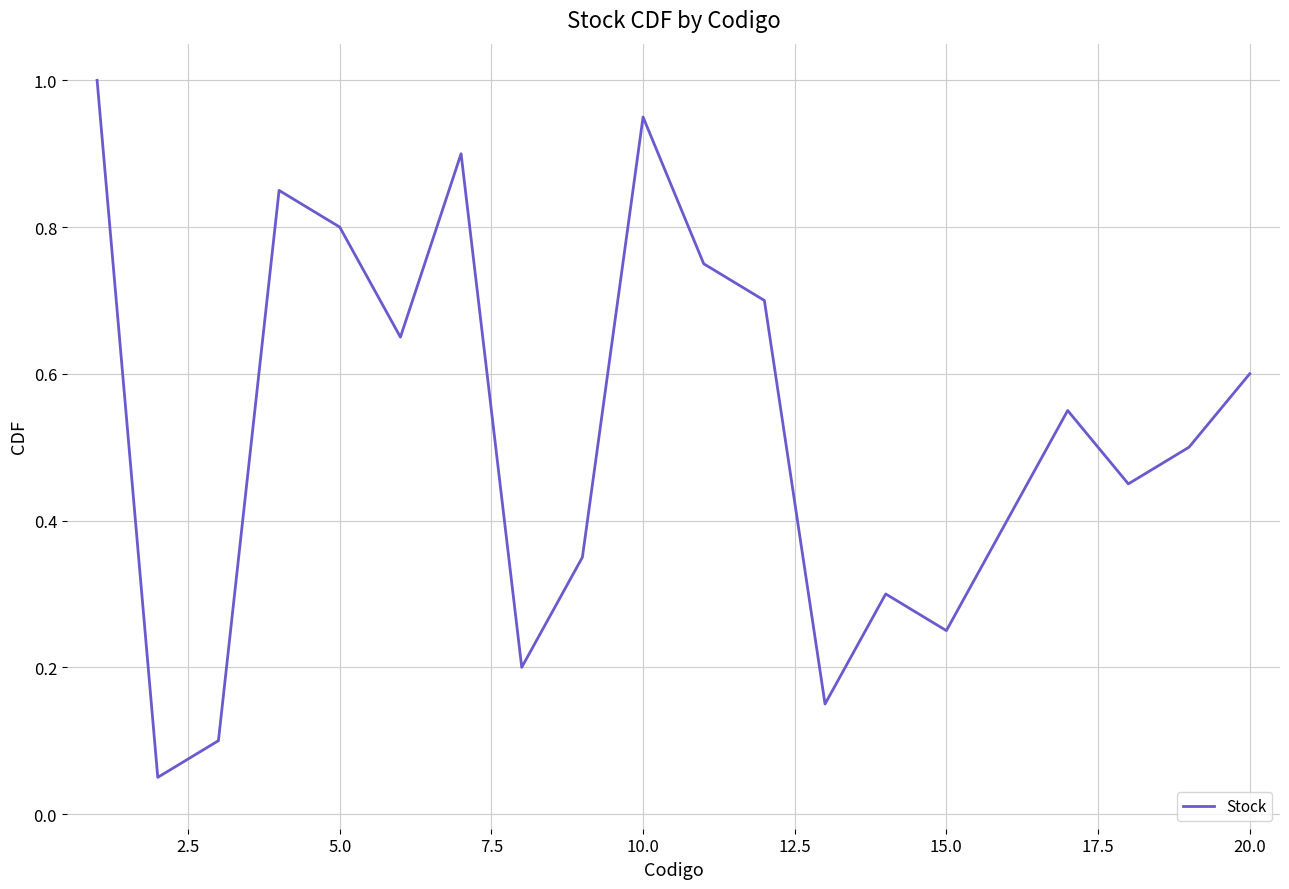

The value at 20.0 is 0.6. True or false?

True